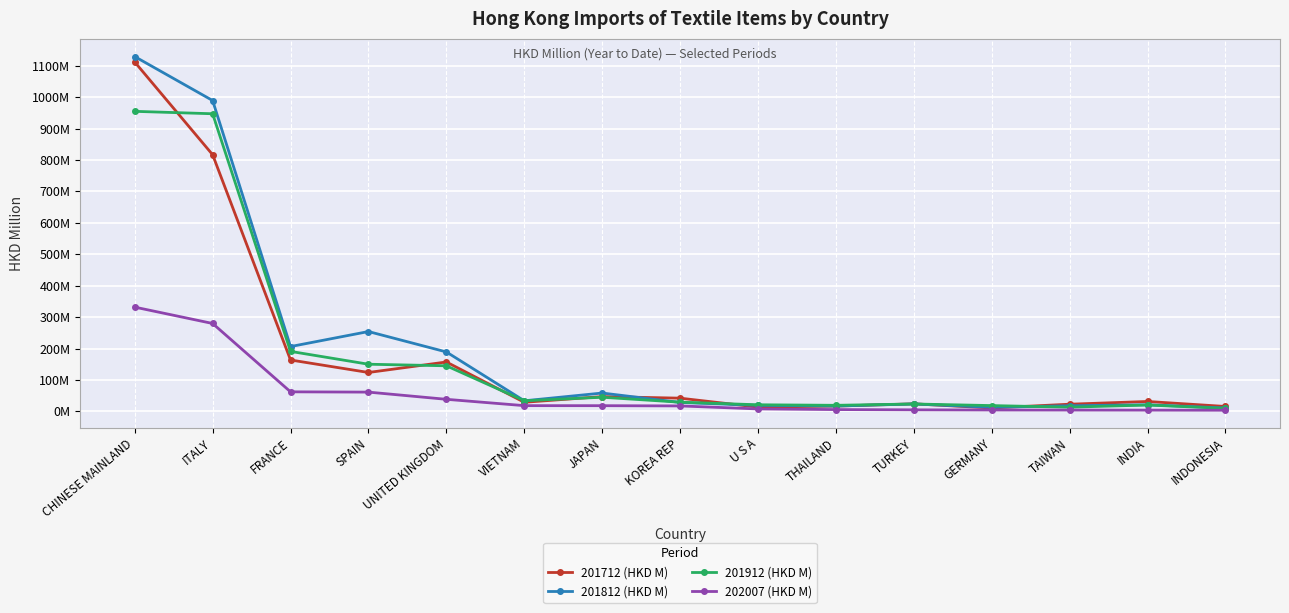

At which label does 201712 (HKD M) first exceed 31?

CHINESE MAINLAND